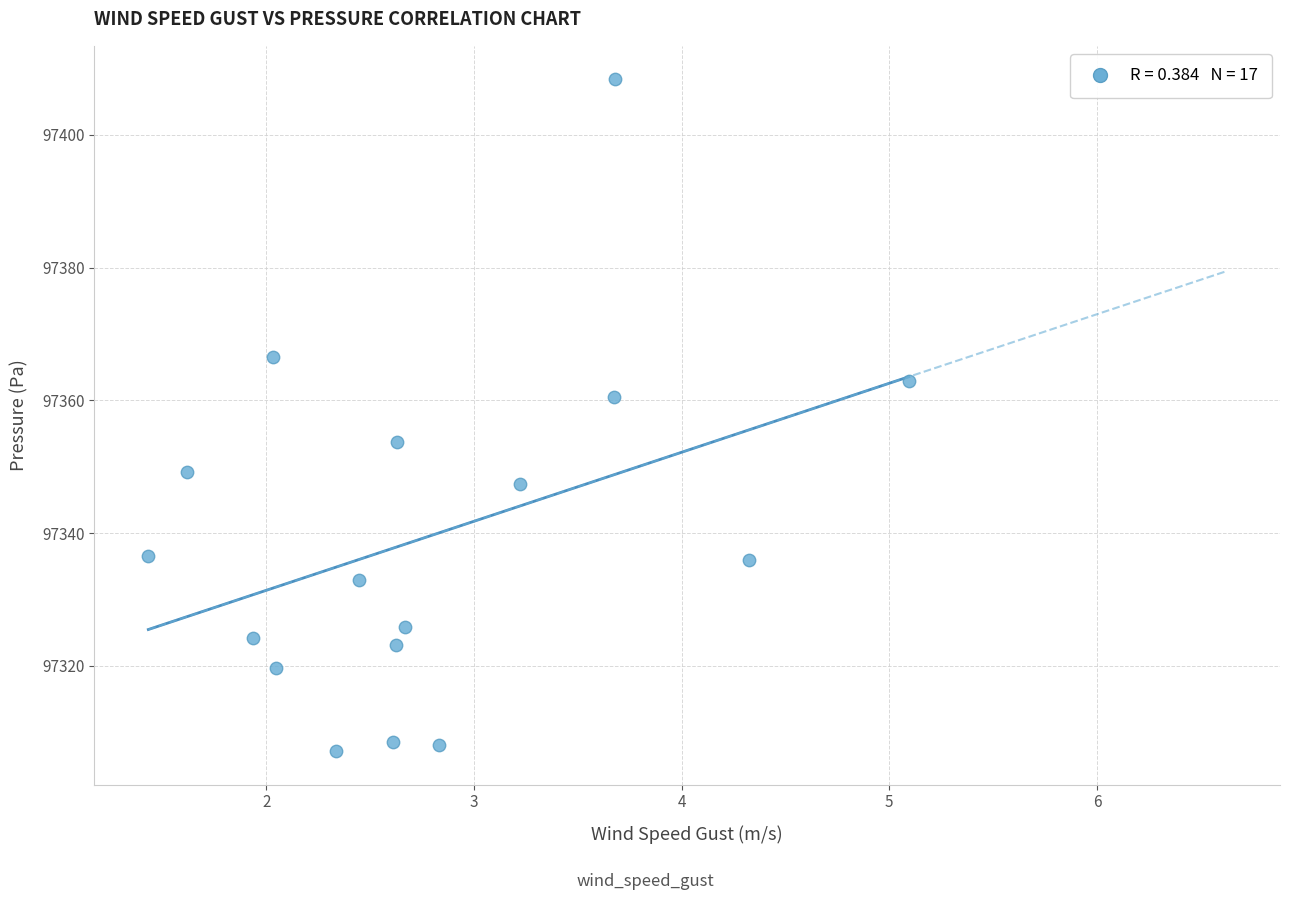

What is the range of X values (max minus min)?

3.7